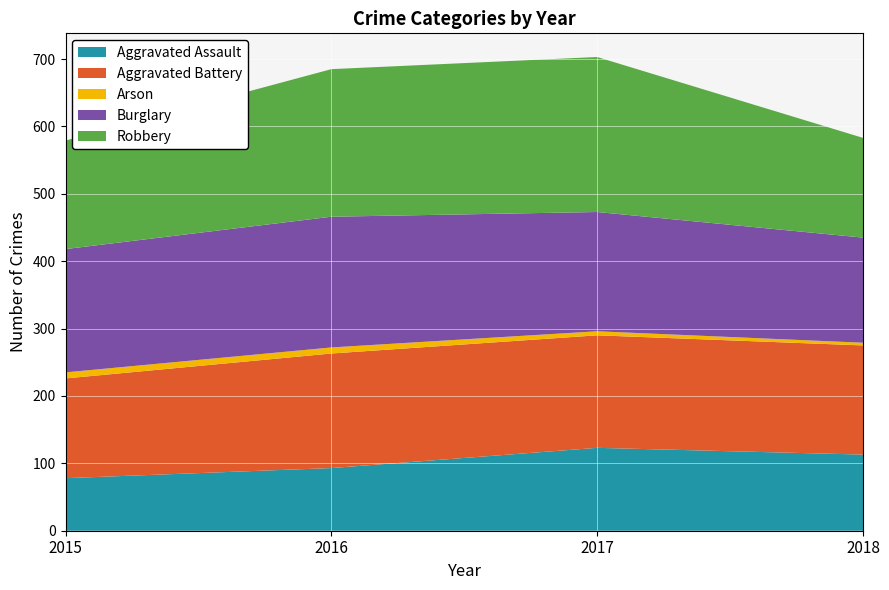

Reading left to right, what are all the values shown in this chart?

Aggravated Assault: 78	93	123	113
Aggravated Battery: 148	170	167	162
Arson: 9	9	6	4
Burglary: 183	194	177	156
Robbery: 161	219	230	148